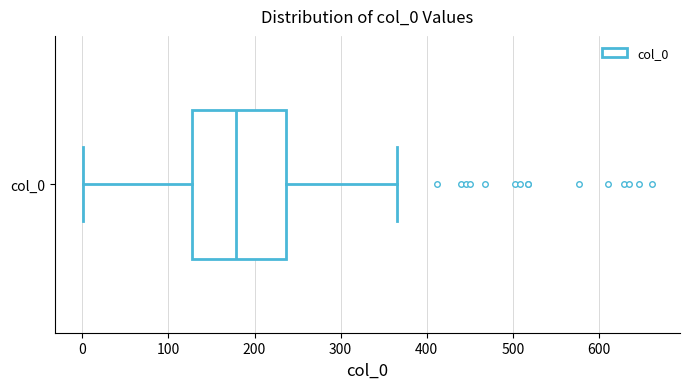

Transcribe this box plot: give where the median line is, the range the box spans, and where the two whiskers end, as read against the x-axis. The values are not printed on the chart, so give them approximately, as read against the axis.

median 180, box 130 to 240, whiskers 0 to 370